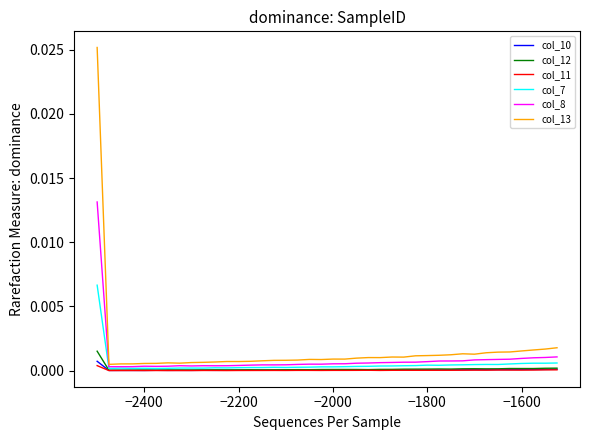

Which series has the widest spread of values?

col_13